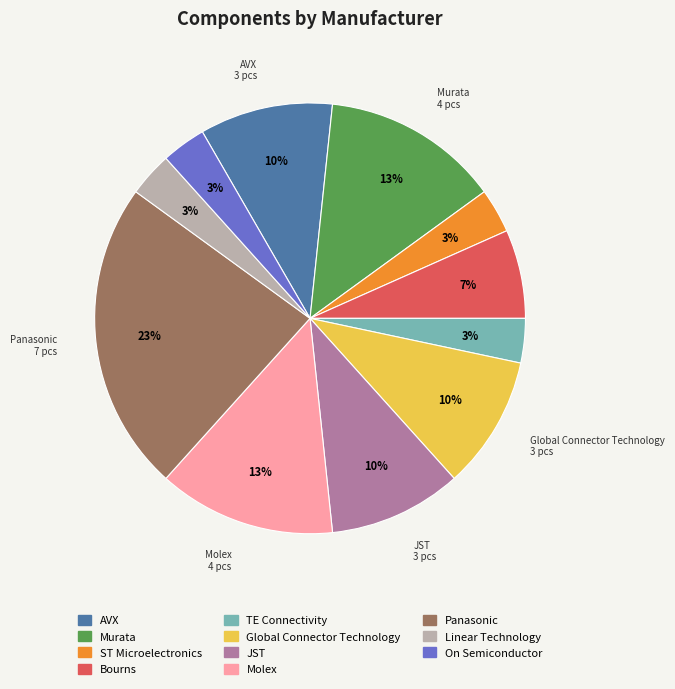

Which slice is the largest?

Panasonic